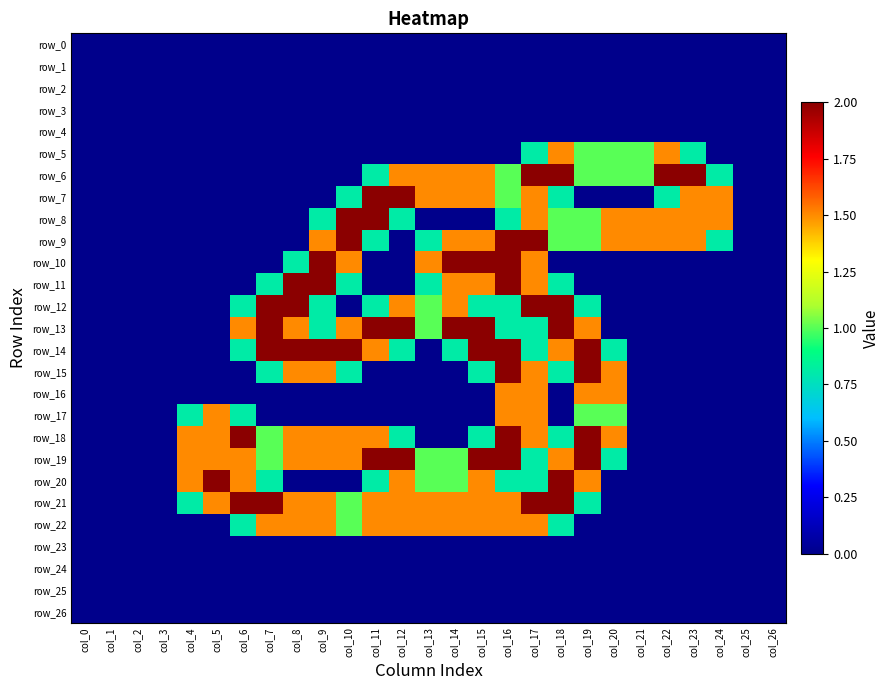

Between col_3 and col_2, which is larger?

col_3